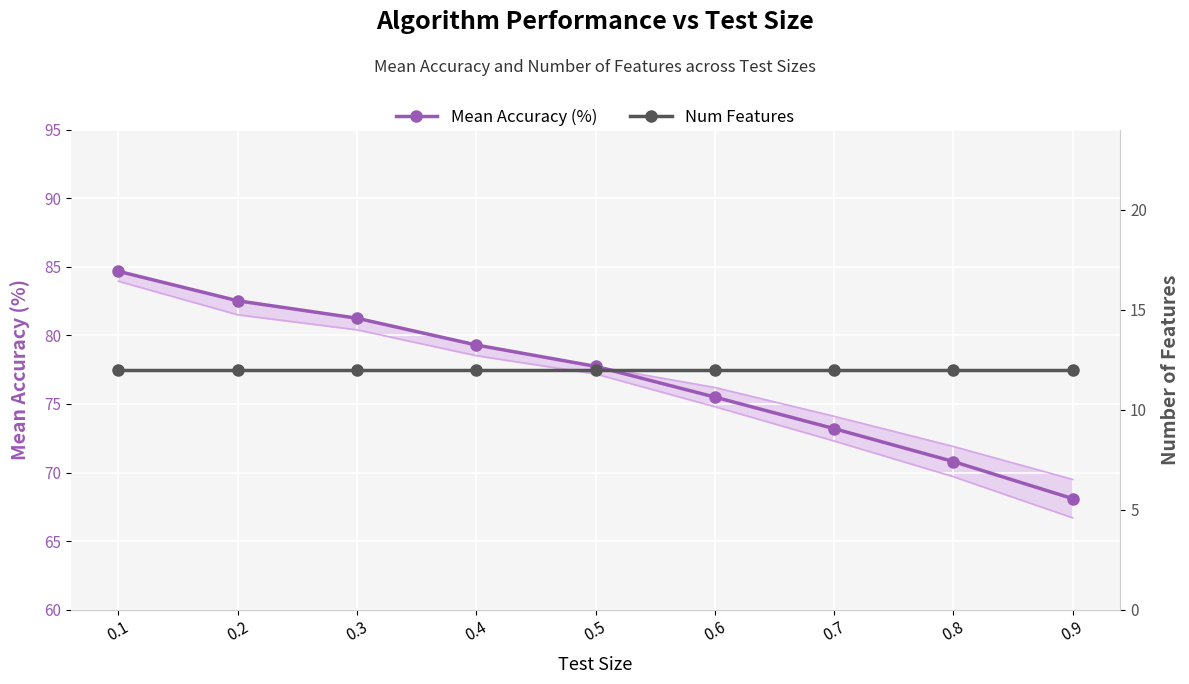

True or false: Num Features and Mean Accuracy (%) intersect in this chart.

False